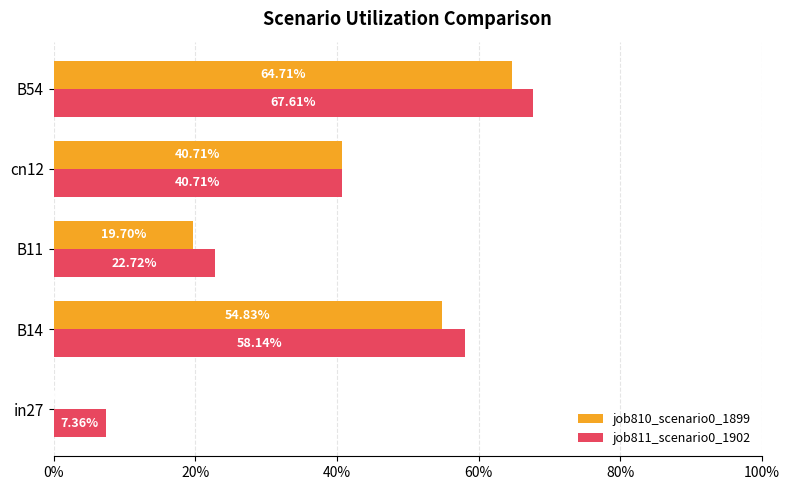

What are all the series names shown in the legend?

job810_scenario0_1899, job811_scenario0_1902